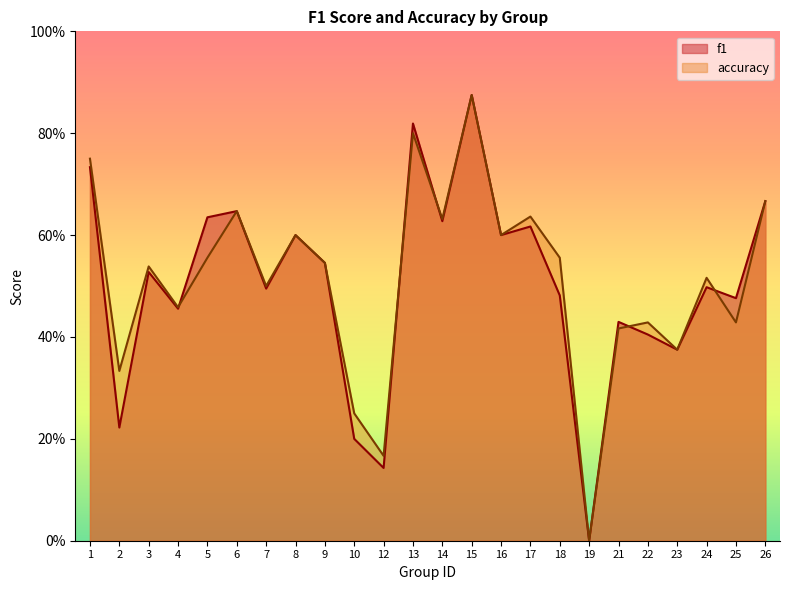

What is the sum of the f1 values at 9 and 8?

1.1